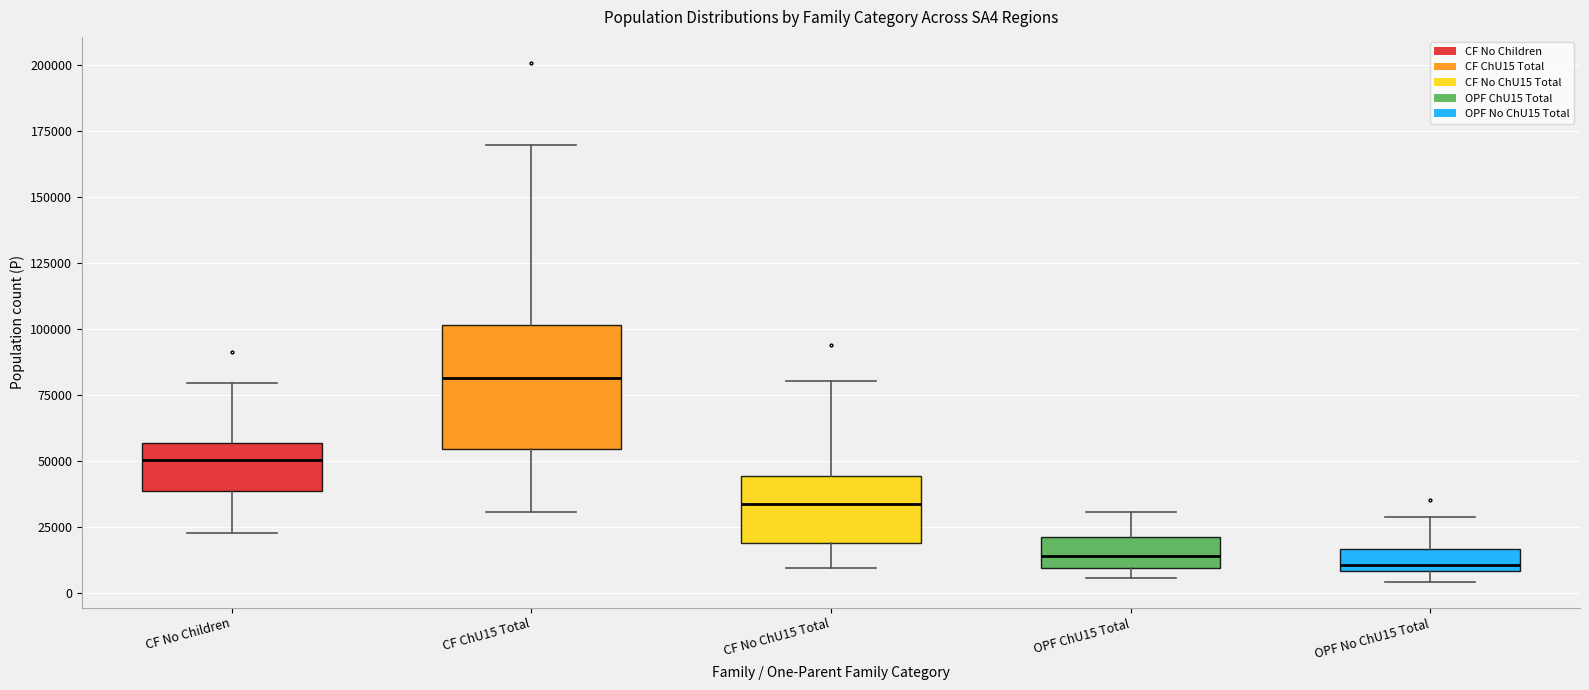

Which box's median line is the highest?

CF ChU15 Total